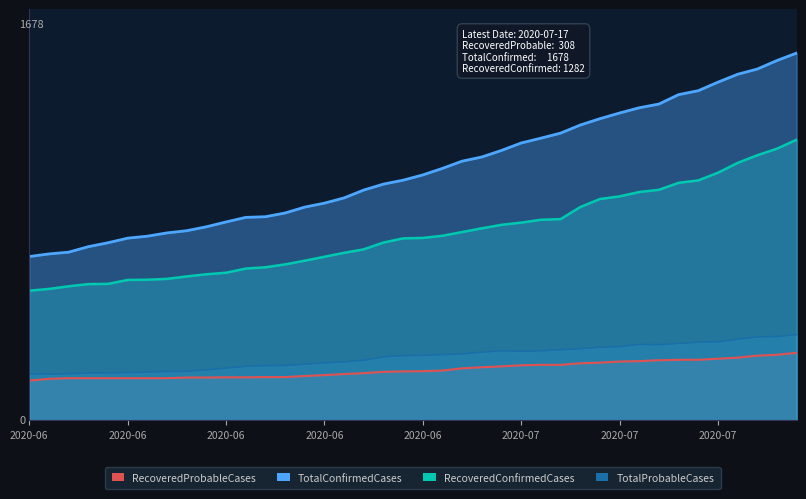

At 2020-07-09, list the series in order from largest to smallest.

TotalConfirmedCases, RecoveredConfirmedCases, TotalProbableCases, RecoveredProbableCases